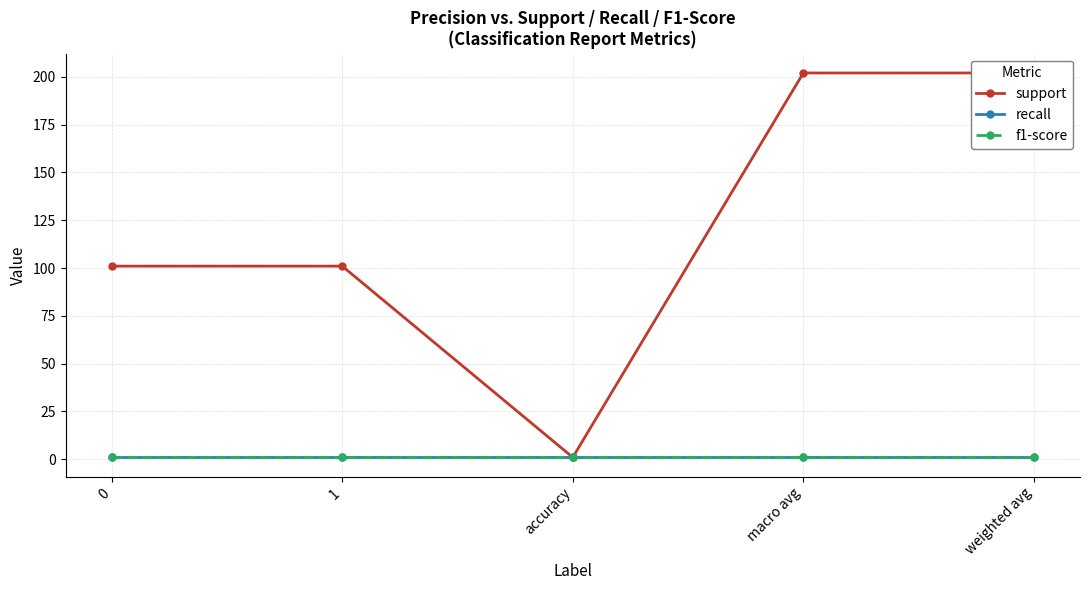

Which has a higher value, accuracy or 1?

1